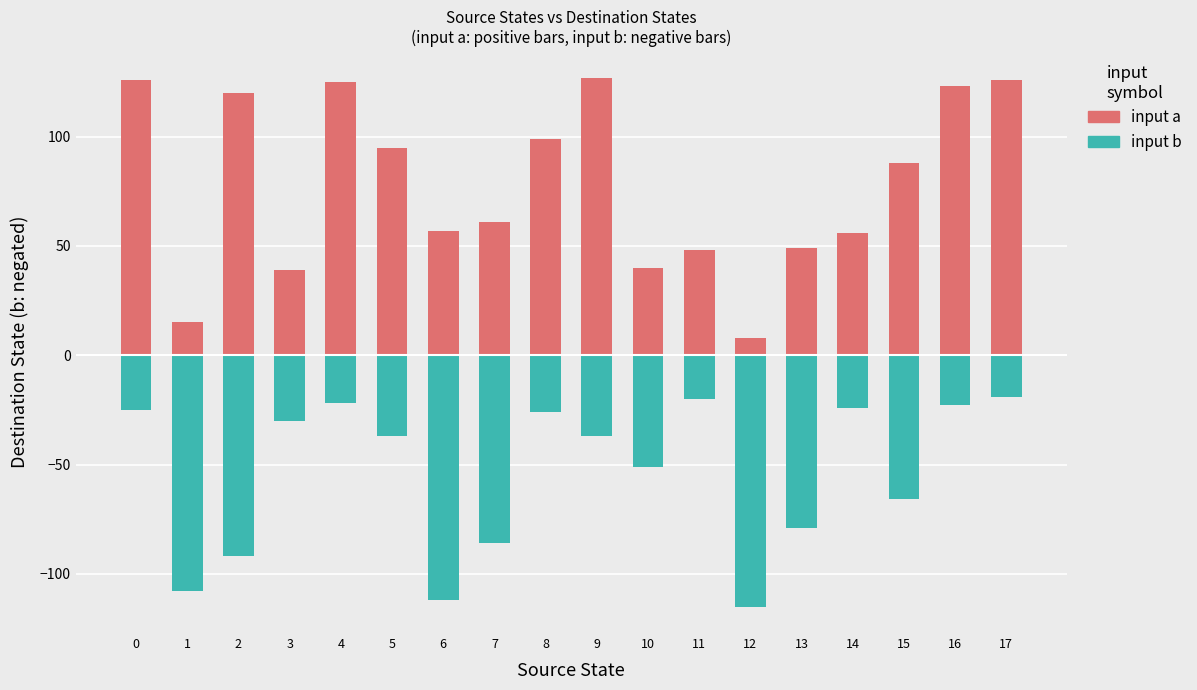

Which label corresponds to the smallest value in the chart?

12